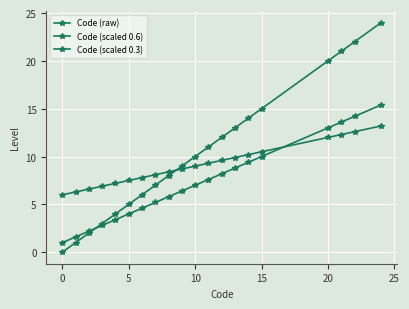

What is the label of the 7th point from the right?

13